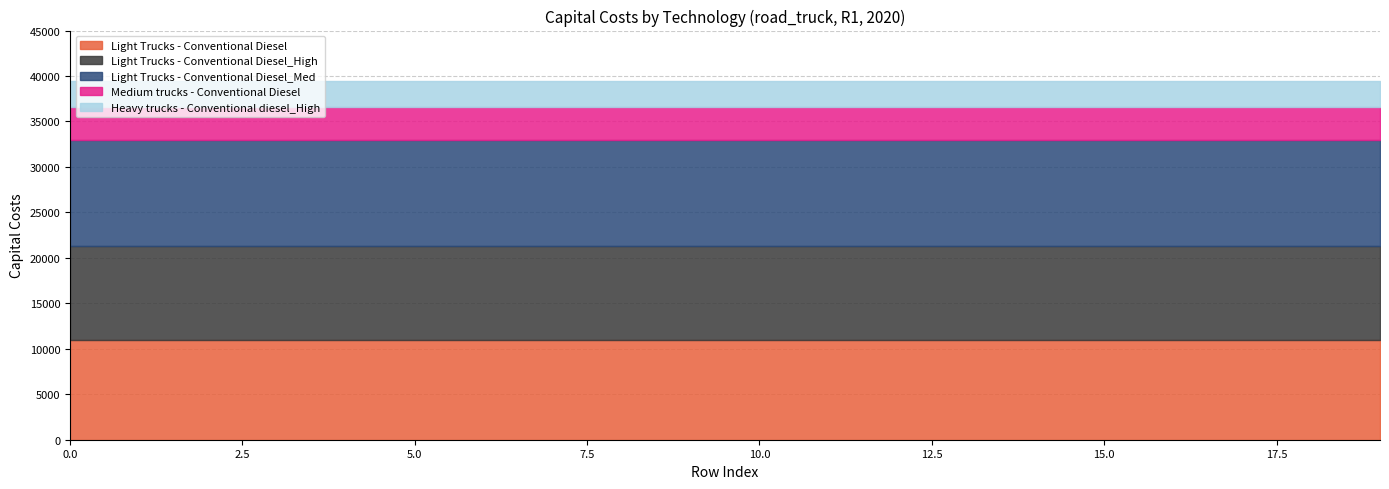

Reading left to right, list all the values displayed in this chart.

Light Trucks - Conventional Diesel: 0=11000.6	1=11000.6	2=11000.6	3=11000.6	4=11000.6	5=11000.6	6=11000.6	7=11000.6	8=11000.6	9=11000.6	10=11000.6	11=11000.6	12=11000.6	13=11000.6	14=11000.6	15=11000.6	16=11000.6	17=11000.6	18=11000.6	19=11000.6
Light Trucks - Conventional Diesel_High: 0=10322.5	1=10322.5	2=10322.5	3=10322.5	4=10322.5	5=10322.5	6=10322.5	7=10322.5	8=10322.5	9=10322.5	10=10322.5	11=10322.5	12=10322.5	13=10322.5	14=10322.5	15=10322.5	16=10322.5	17=10322.5	18=10322.5	19=10322.5
Light Trucks - Conventional Diesel_Med: 0=11613.7	1=11613.7	2=11613.7	3=11613.7	4=11613.7	5=11613.7	6=11613.7	7=11613.7	8=11613.7	9=11613.7	10=11613.7	11=11613.7	12=11613.7	13=11613.7	14=11613.7	15=11613.7	16=11613.7	17=11613.7	18=11613.7	19=11613.7
Medium trucks - Conventional Diesel: 0=3687.5	1=3687.5	2=3687.5	3=3687.5	4=3687.5	5=3687.5	6=3687.5	7=3687.5	8=3687.5	9=3687.5	10=3687.5	11=3687.5	12=3687.5	13=3687.5	14=3687.5	15=3687.5	16=3687.5	17=3687.5	18=3687.5	19=3687.5
Heavy trucks - Conventional diesel_High: 0=2787.6	1=2787.6	2=2787.6	3=2787.6	4=2787.6	5=2787.6	6=2787.6	7=2787.6	8=2787.6	9=2787.6	10=2787.6	11=2787.6	12=2787.6	13=2787.6	14=2787.6	15=2787.6	16=2787.6	17=2787.6	18=2787.6	19=2787.6